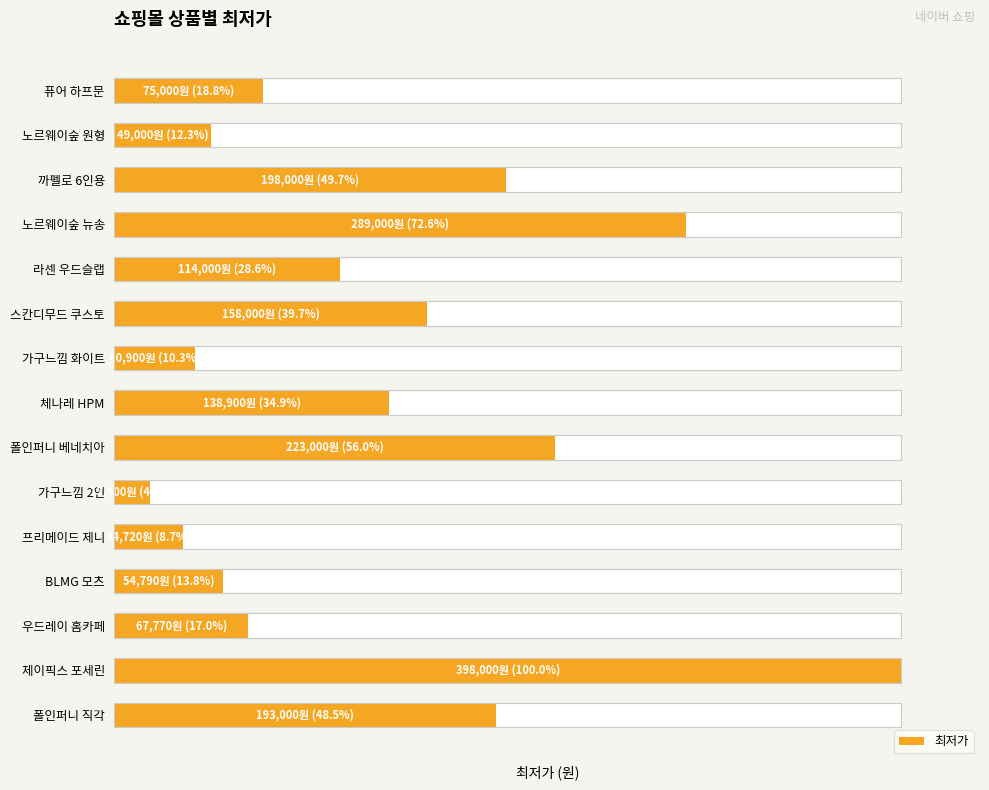

What is the change in value from 노르웨이숲 원형 to 노르웨이숲 뉴송?

+60.3